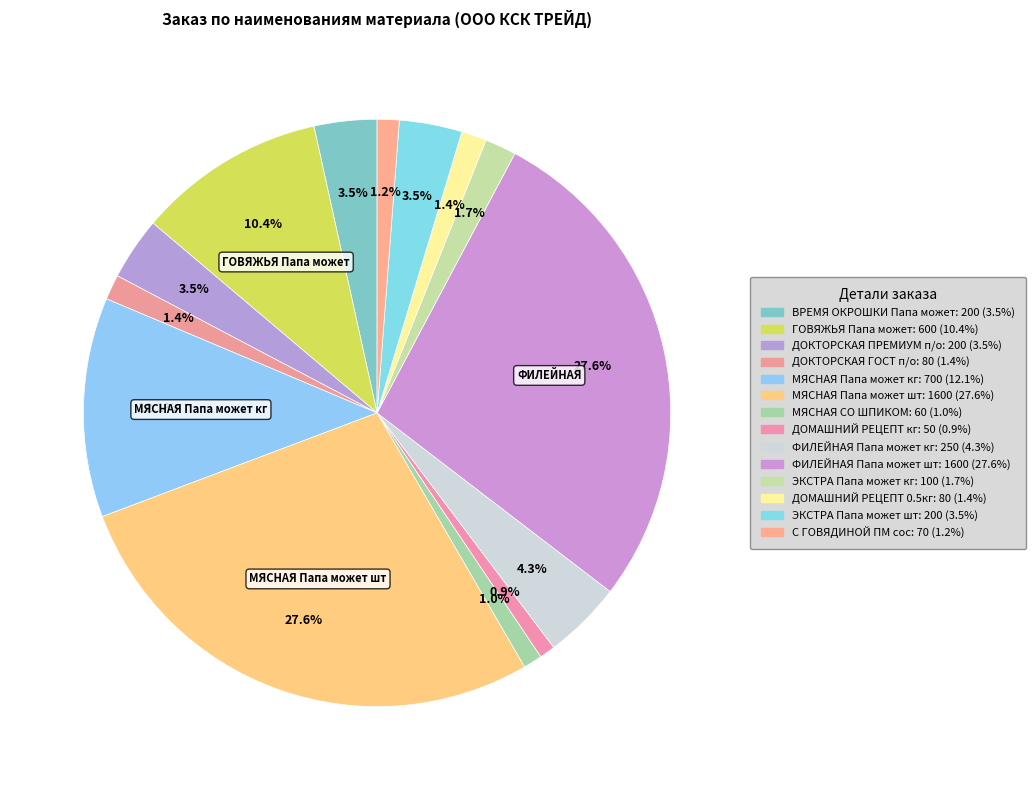

Count the number of slices in the pie.

14